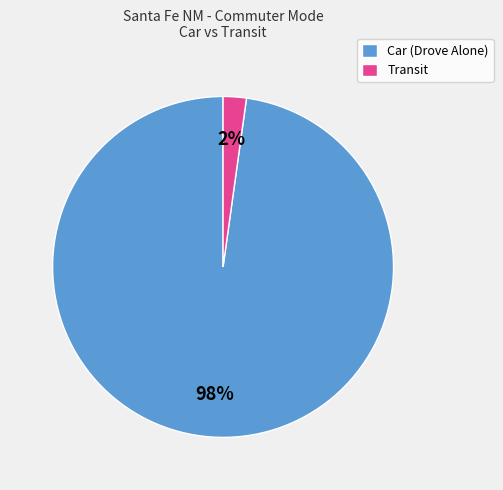

Is there any slice that represents more than half of the pie?

Yes